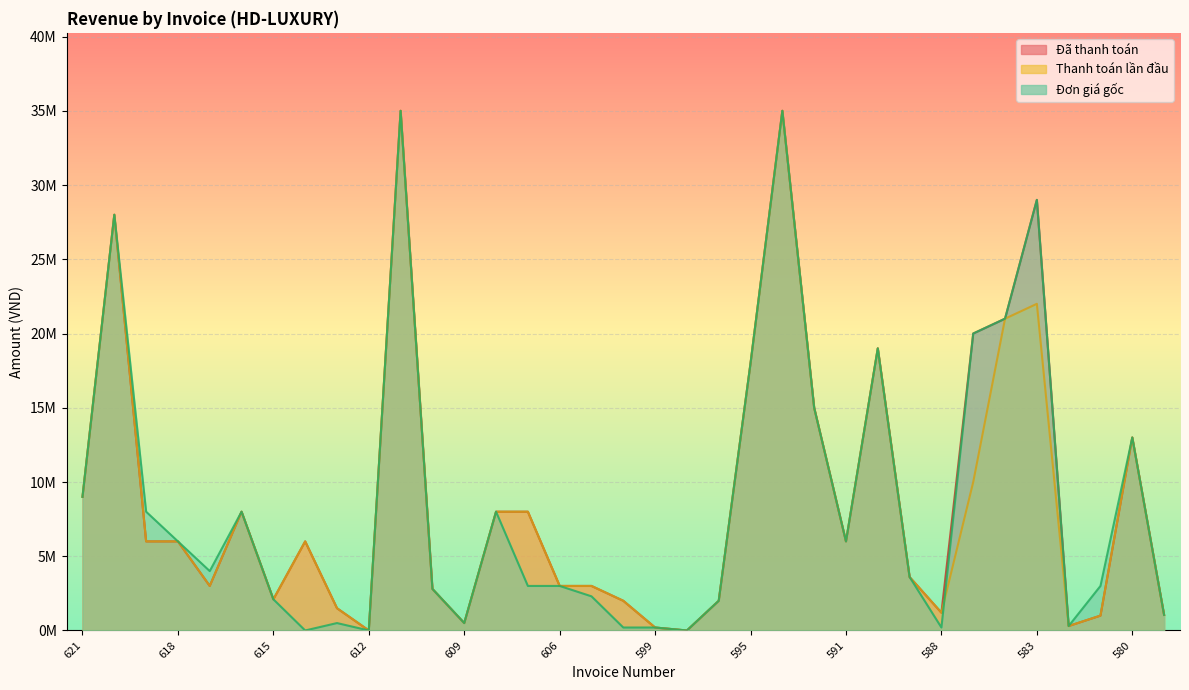

Reading right to left, list all the values displayed in this chart.

Đã thanh toán: 1050000	13000000	1000000	300000	29000000	21000000	20000000	1200000	3600000	19000000	6000000	15000000	35000000	18000000	2000000	0	200000	2000000	3000000	3000000	8000000	8000000	500000	2800000	35000000	0	1500000	6000000	2100000	8000000	3000000	6000000	6000000	28000000	9000000
Thanh toán lần đầu: 1050000	13000000	1000000	300000	22000000	21000000	10000000	1200000	3600000	19000000	6000000	15000000	35000000	18000000	2000000	0	200000	2000000	3000000	3000000	8000000	8000000	500000	2800000	35000000	0	1500000	6000000	2100000	8000000	3000000	6000000	6000000	28000000	9000000
Đơn giá gốc: 1050000	13000000	3000000	300000	29000000	21000000	20000000	200000	3600000	19000000	6000000	15000000	35000000	18000000	2000000	0	200000	200000	2300000	3000000	3000000	8000000	500000	2800000	35000000	0	500000	0	2100000	8000000	4000000	6000000	8000000	28000000	9000000